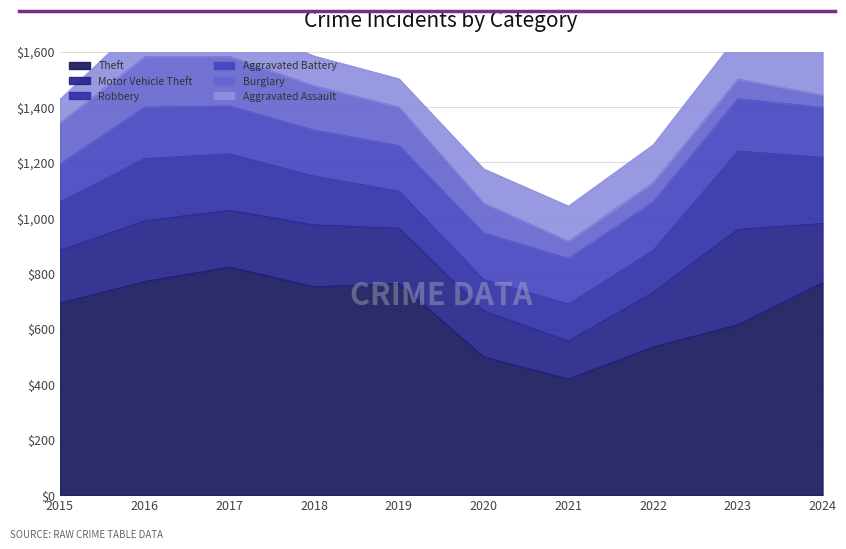

What is the sum of the Motor Vehicle Theft values at 2017 and 2015?

395